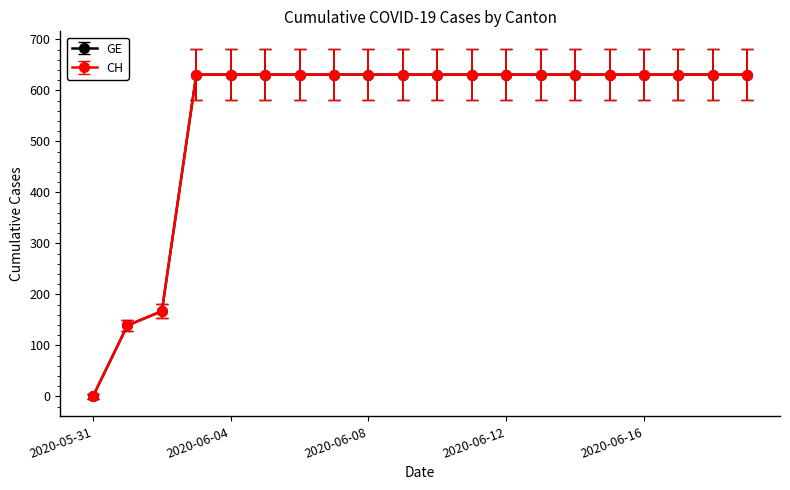

True or false: GE and CH cross at least once.

False